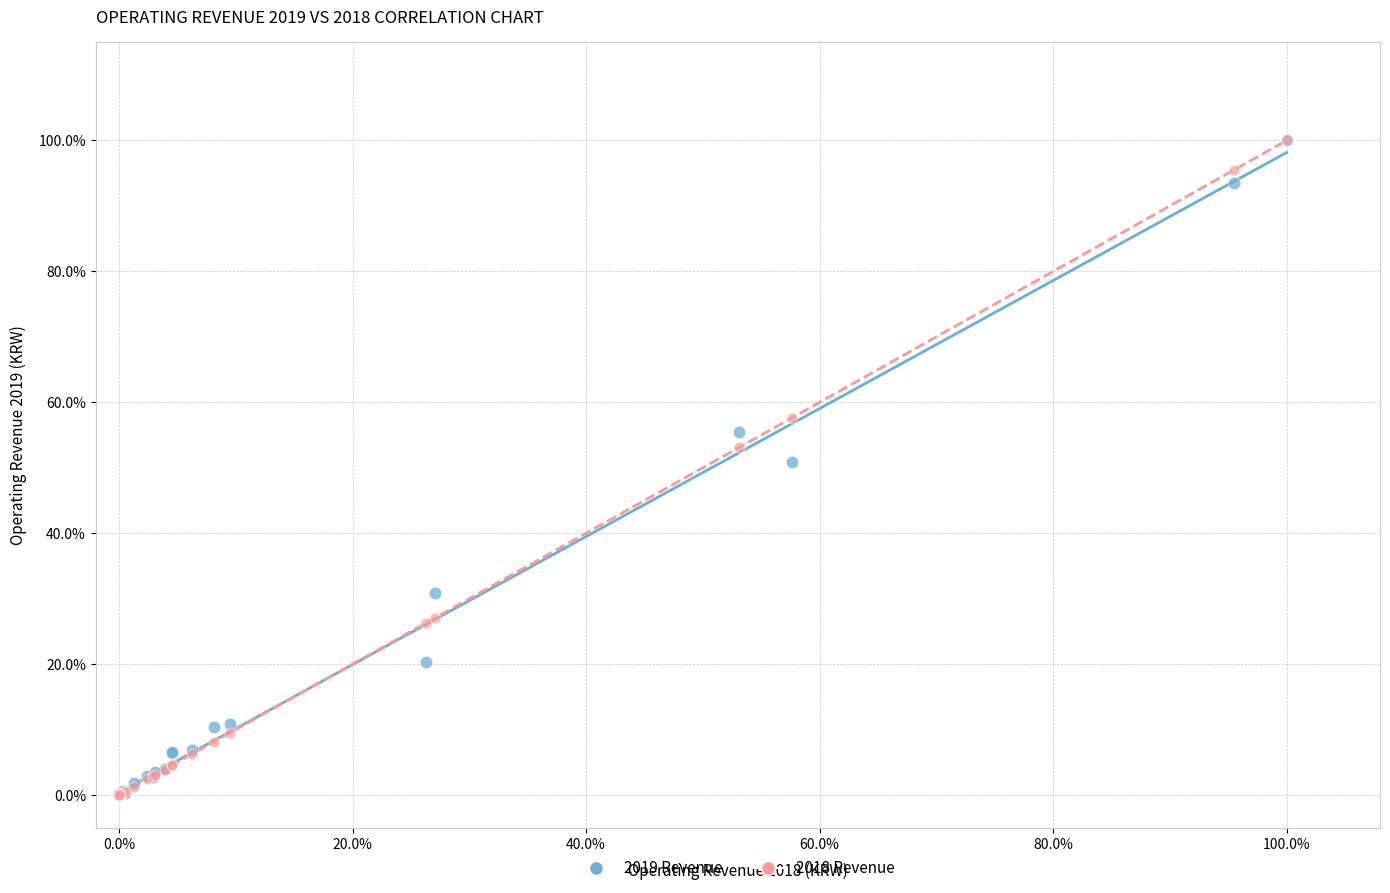

Which series has the widest spread of Y values?

2018 Revenue